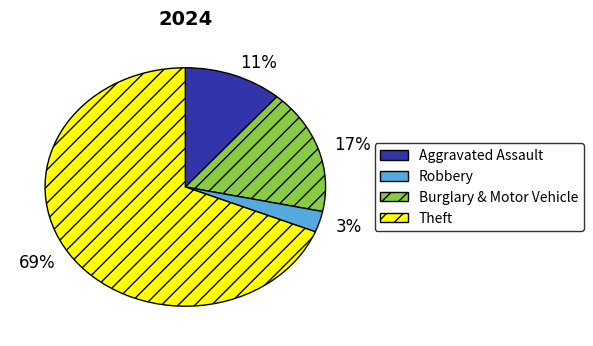

To the nearest percent, what is the average slice percentage?

25%